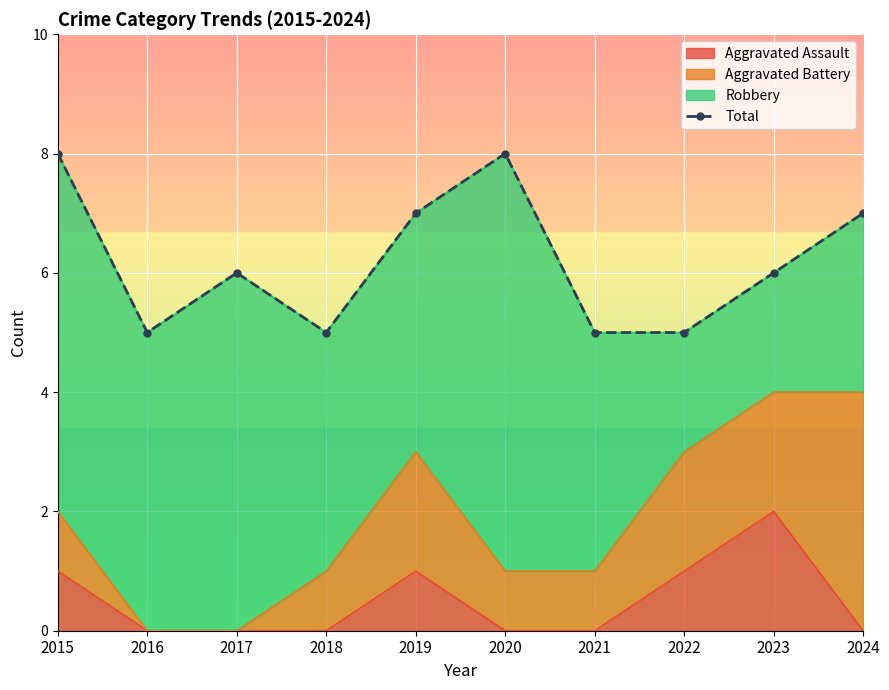

True or false: the data shows 5 at 2022.

True